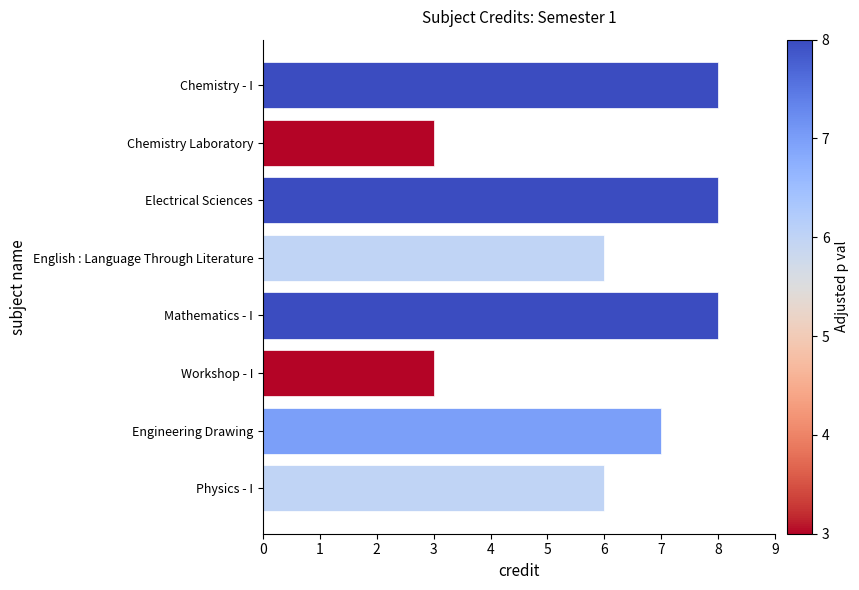

What is the minimum value shown in the chart?

3